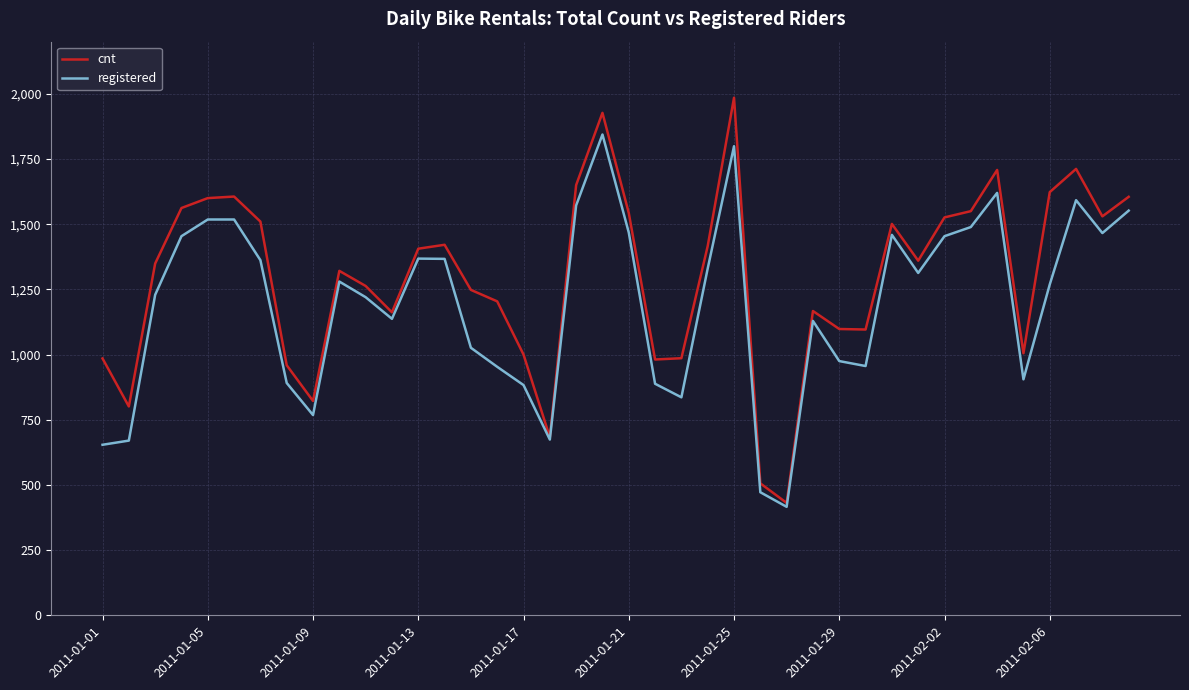

How many distinct data groups are displayed?

2